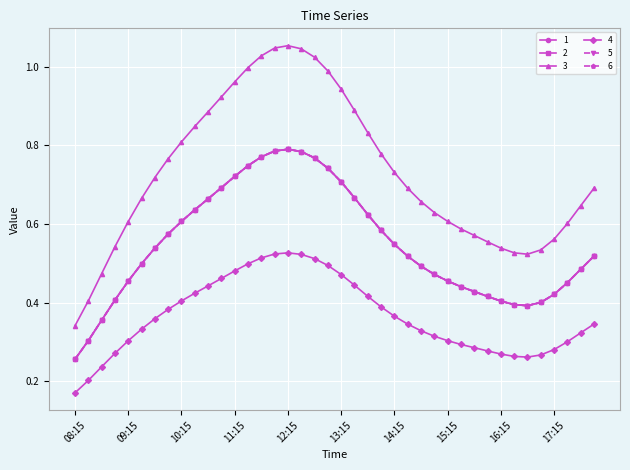

True or false: 1 and 6 cross at least once.

False